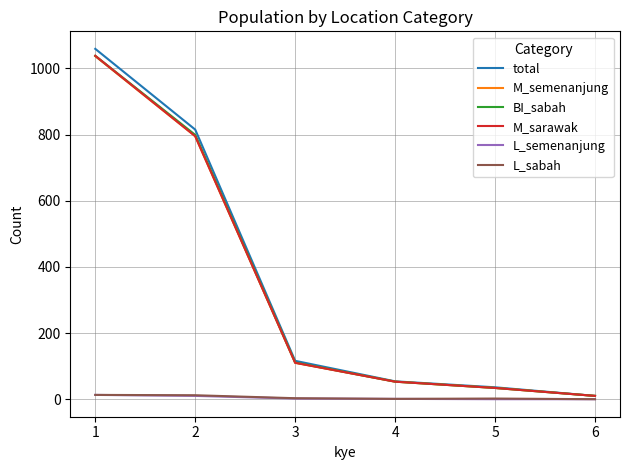

Does the chart have visible grid lines?

Yes